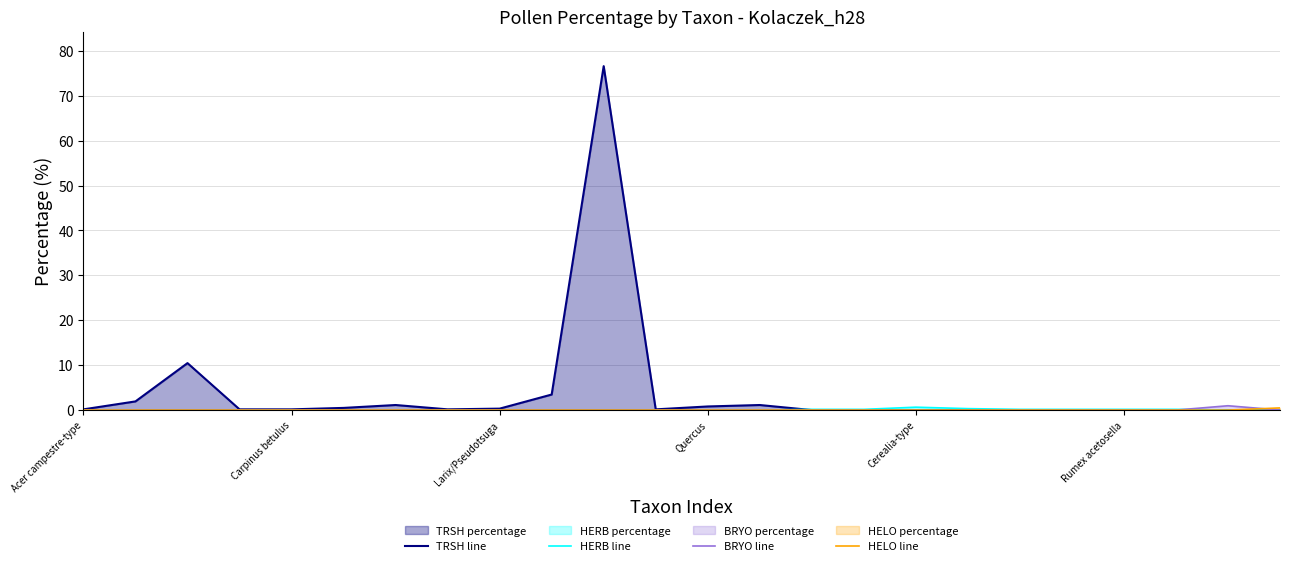

What position from the left is 23?

24